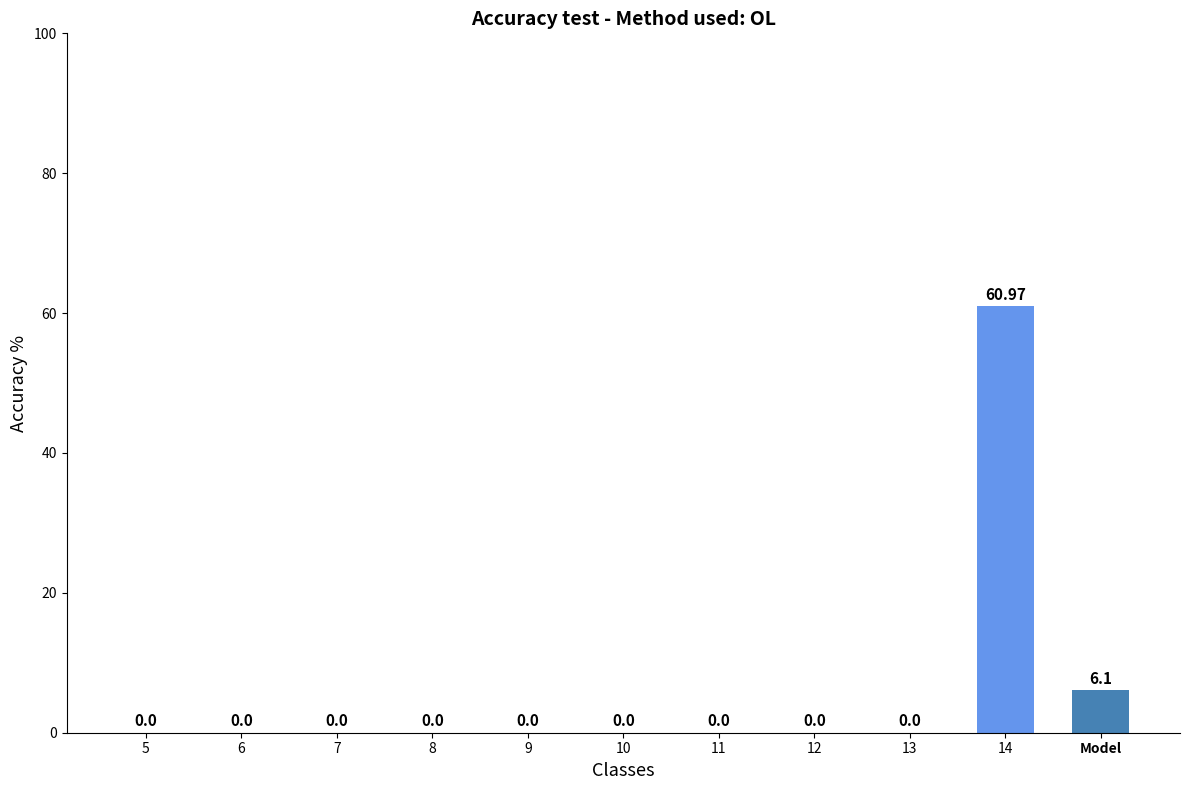

Which label corresponds to the largest value in the chart?

14